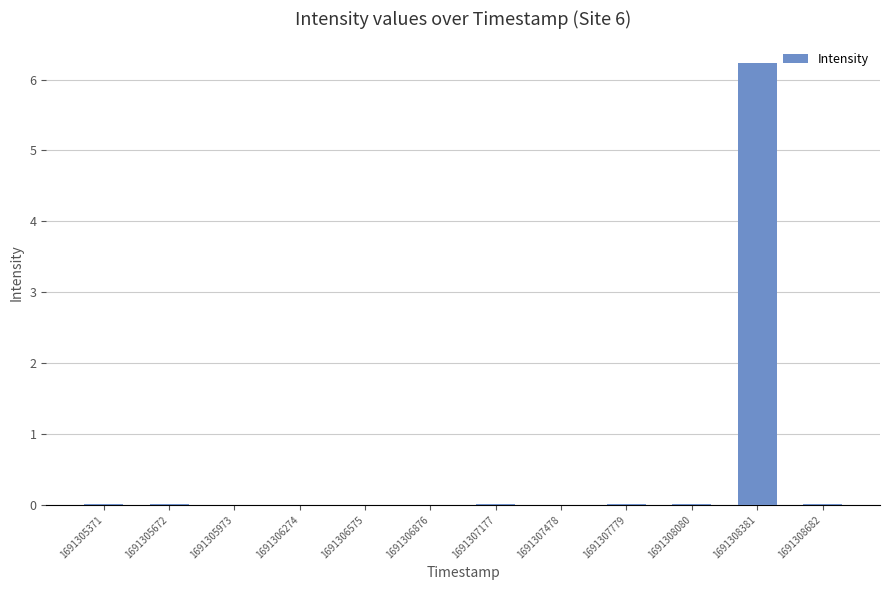

The value at 1691307177 is 0.0. True or false?

True